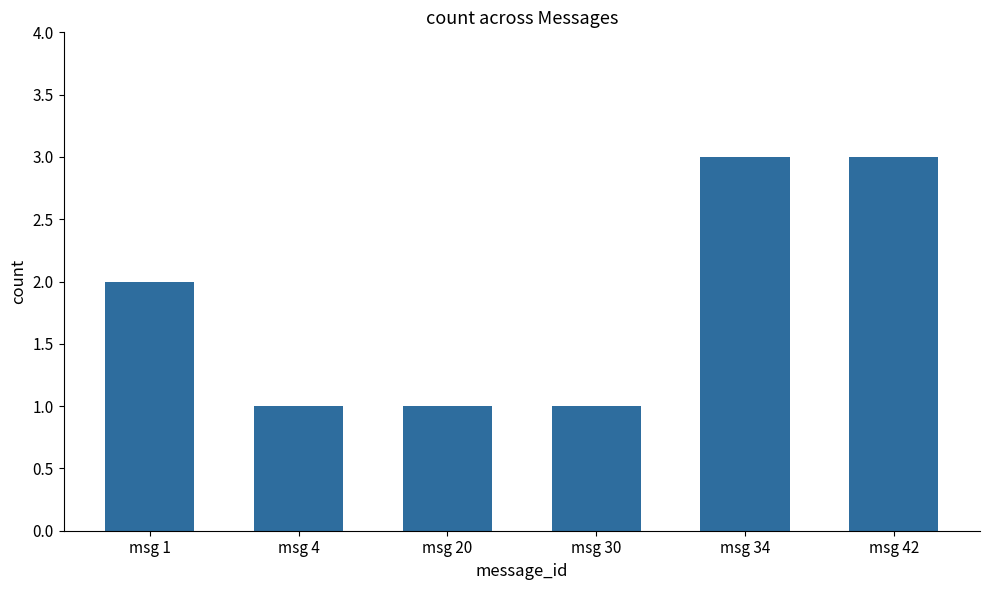

What is the greatest value displayed?

3